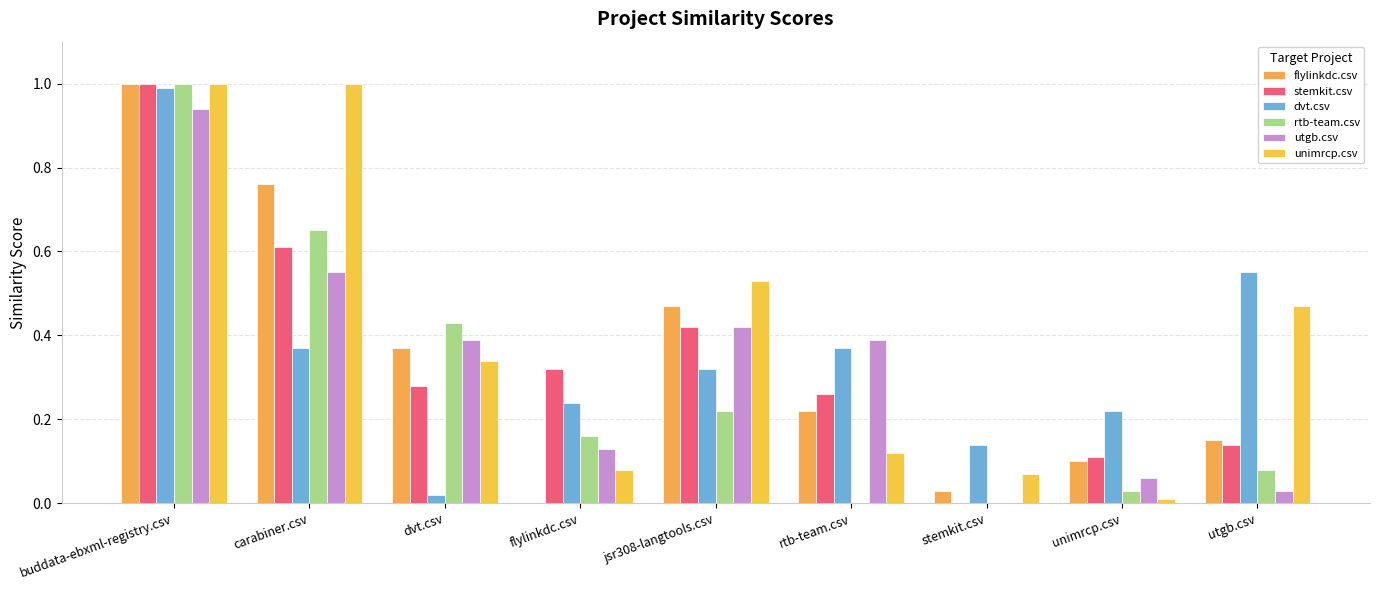

Reading left to right, extract all data points from this chart.

flylinkdc.csv: buddata-ebxml-registry.csv=1.0	carabiner.csv=0.8	dvt.csv=0.4	flylinkdc.csv=0.0	jsr308-langtools.csv=0.5	rtb-team.csv=0.2	stemkit.csv=0.0	unimrcp.csv=0.1	utgb.csv=0.1
stemkit.csv: buddata-ebxml-registry.csv=1.0	carabiner.csv=0.6	dvt.csv=0.3	flylinkdc.csv=0.3	jsr308-langtools.csv=0.4	rtb-team.csv=0.3	stemkit.csv=0.0	unimrcp.csv=0.1	utgb.csv=0.1
dvt.csv: buddata-ebxml-registry.csv=1.0	carabiner.csv=0.4	dvt.csv=0.0	flylinkdc.csv=0.2	jsr308-langtools.csv=0.3	rtb-team.csv=0.4	stemkit.csv=0.1	unimrcp.csv=0.2	utgb.csv=0.6
rtb-team.csv: buddata-ebxml-registry.csv=1.0	carabiner.csv=0.7	dvt.csv=0.4	flylinkdc.csv=0.2	jsr308-langtools.csv=0.2	rtb-team.csv=0.0	stemkit.csv=0.0	unimrcp.csv=0.0	utgb.csv=0.1
utgb.csv: buddata-ebxml-registry.csv=0.9	carabiner.csv=0.6	dvt.csv=0.4	flylinkdc.csv=0.1	jsr308-langtools.csv=0.4	rtb-team.csv=0.4	stemkit.csv=0.0	unimrcp.csv=0.1	utgb.csv=0.0
unimrcp.csv: buddata-ebxml-registry.csv=1.0	carabiner.csv=1.0	dvt.csv=0.3	flylinkdc.csv=0.1	jsr308-langtools.csv=0.5	rtb-team.csv=0.1	stemkit.csv=0.1	unimrcp.csv=0.0	utgb.csv=0.5